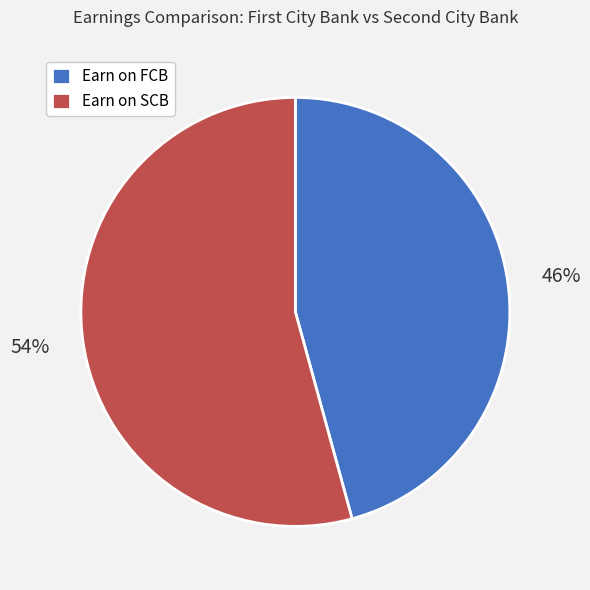

To the nearest percent, what is the combined percentage of Earn on SCB and Earn on FCB?

100%